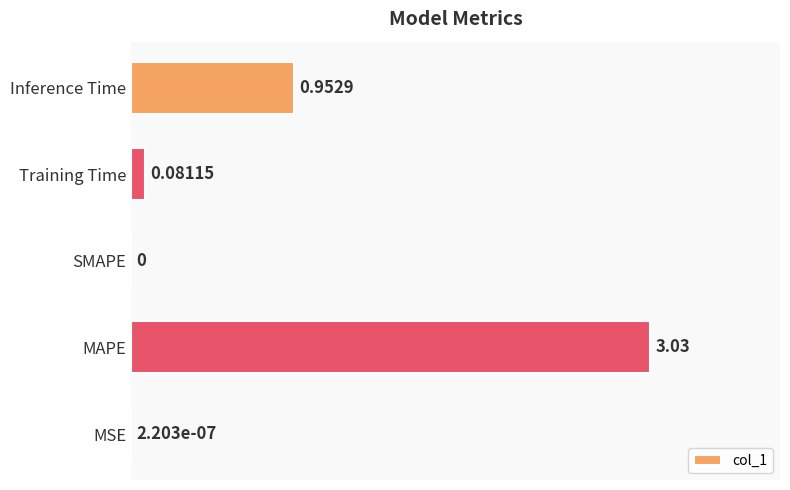

Between MSE and Training Time, which is larger?

Training Time